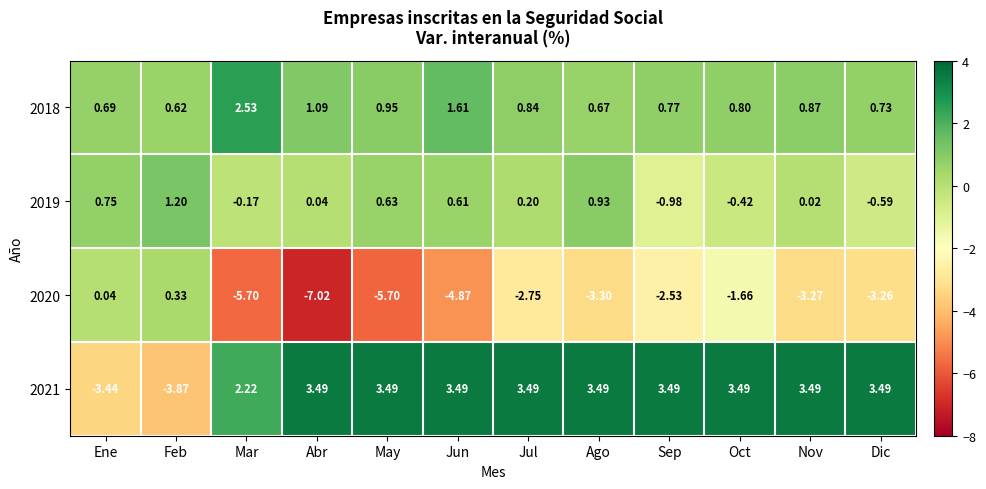

Which category has the lowest value across all series?

Abr